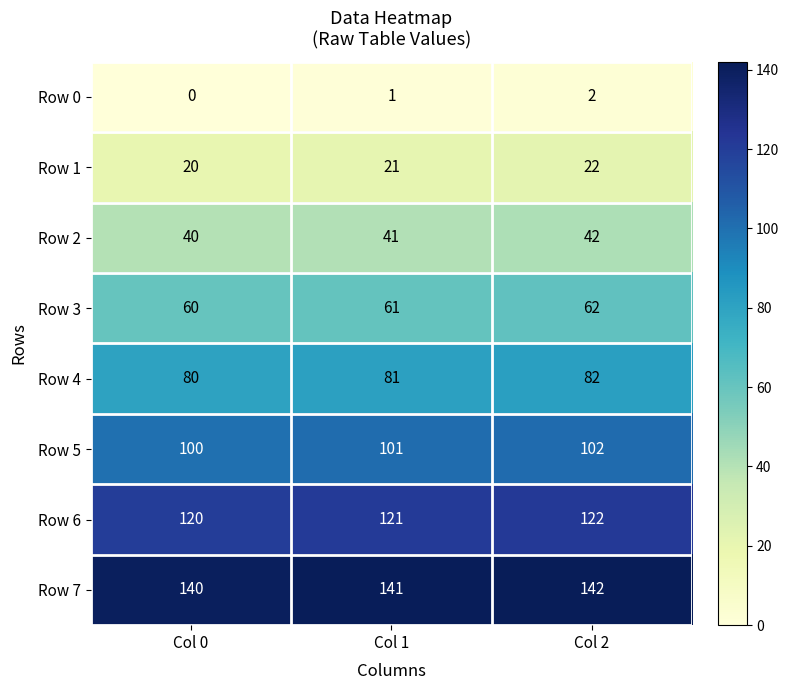

What is the difference between the highest and lowest values at Col 0?

140